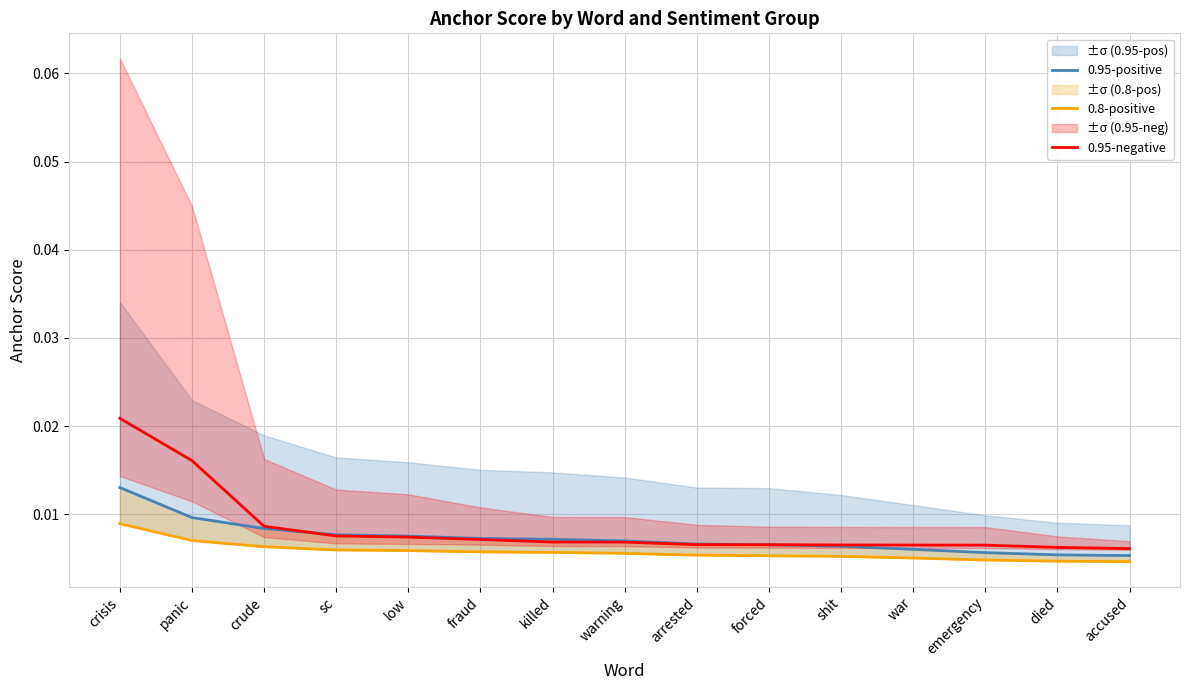

True or false: 0.8-positive and 0.95-positive cross at least once.

False